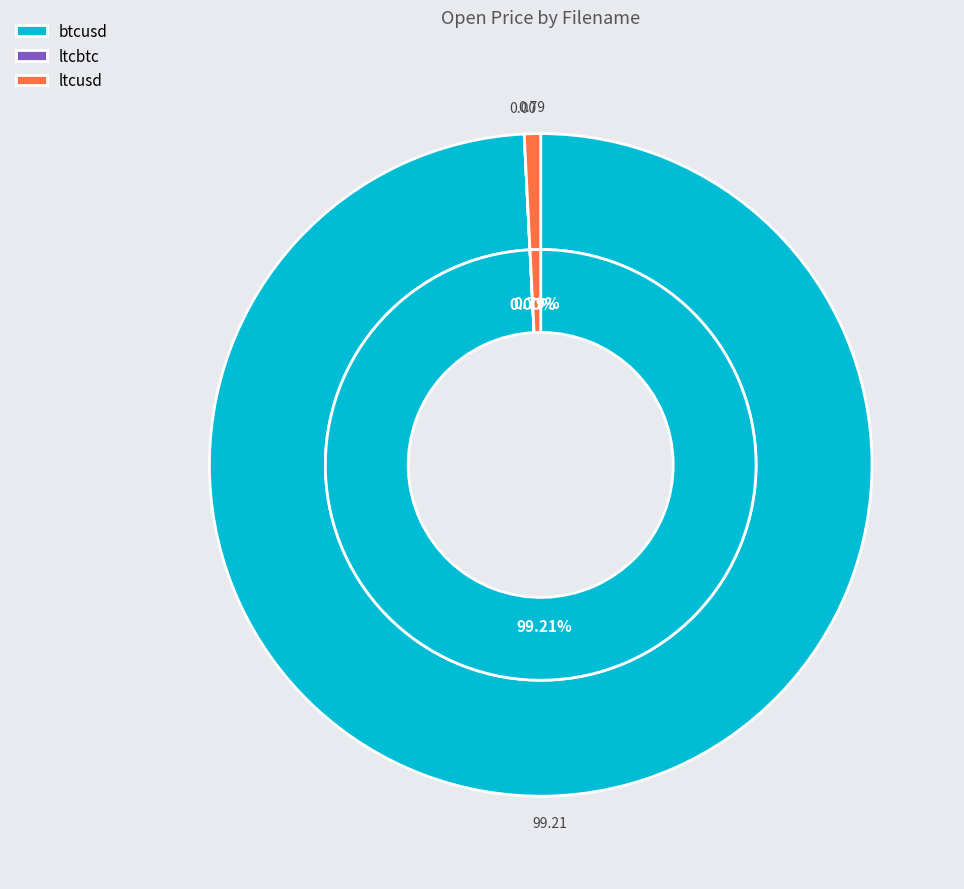

How many segments does this pie chart have?

3